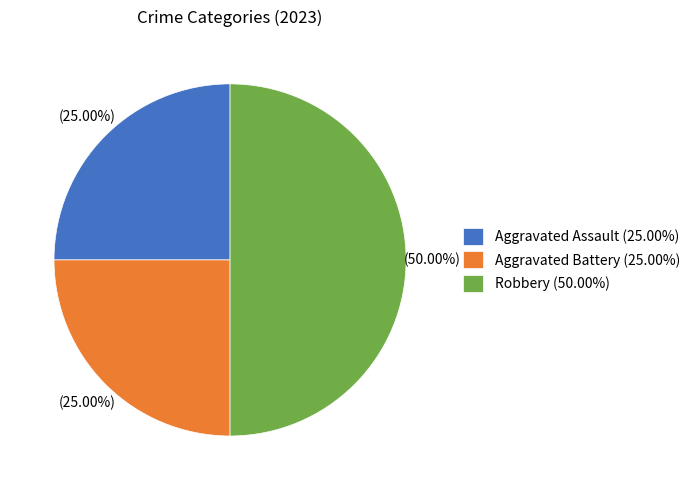

Is Aggravated Assault (25.00%) the majority of the pie?

No